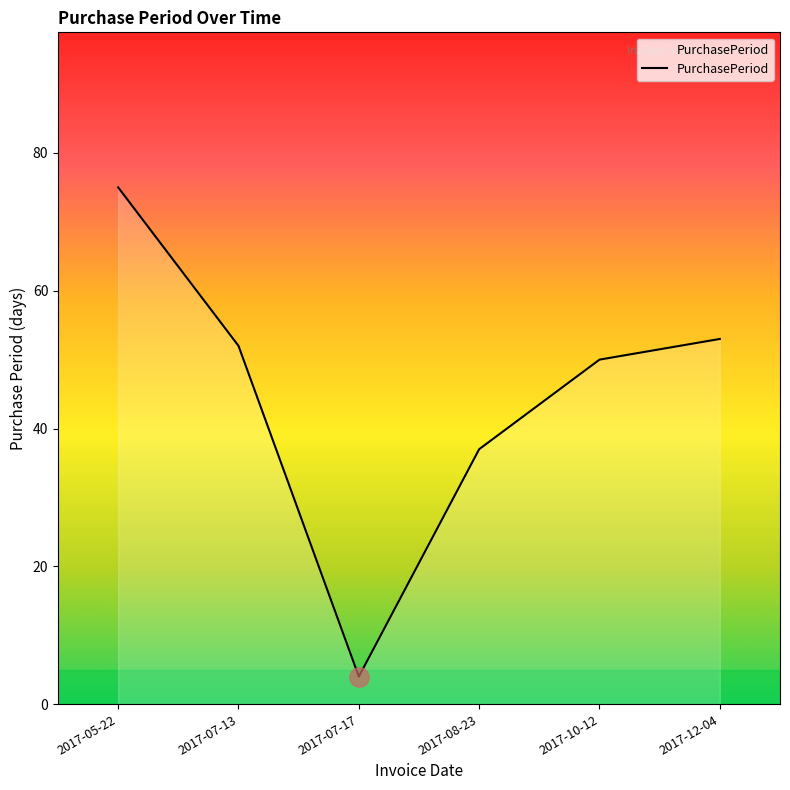

Reading left to right, what are all the values shown in this chart?

75	52	4	37	50	53